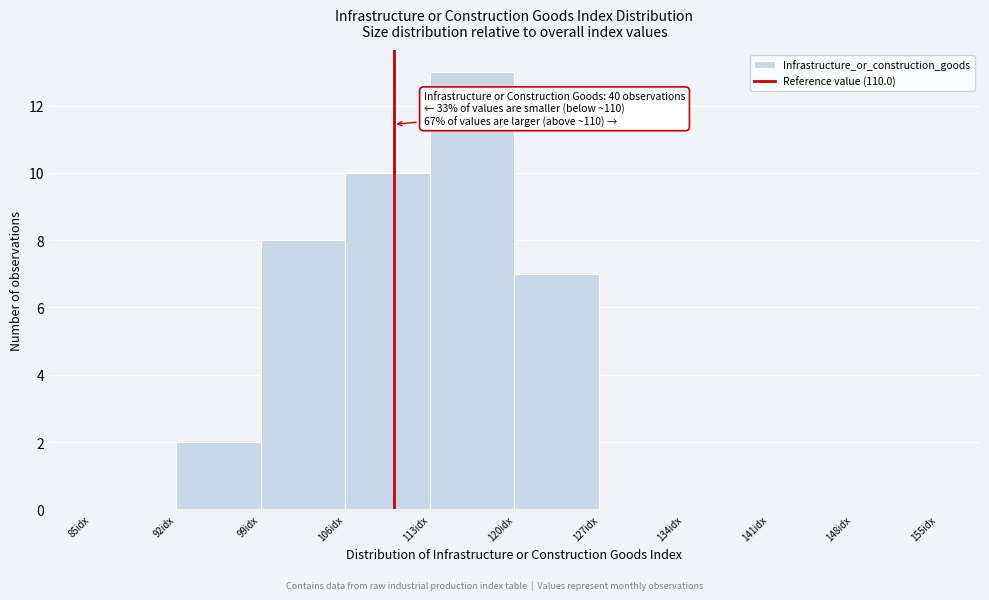

Over which range of the x-axis is the bar tallest?

113 to 120